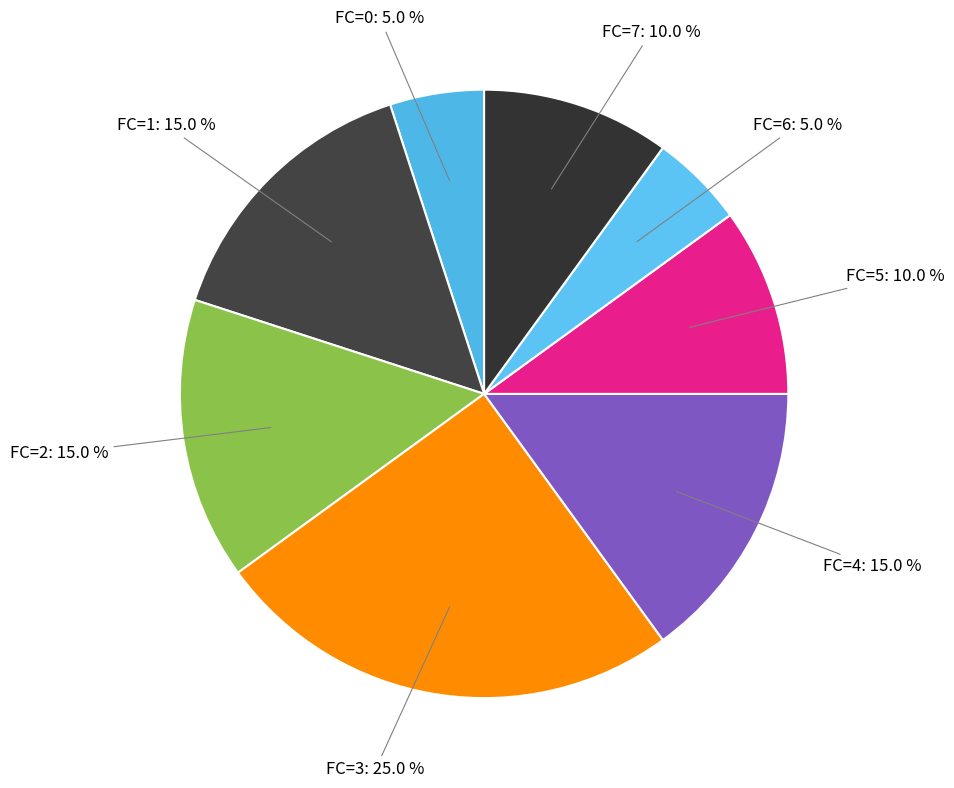

Which category has the biggest portion of the pie?

FC=3